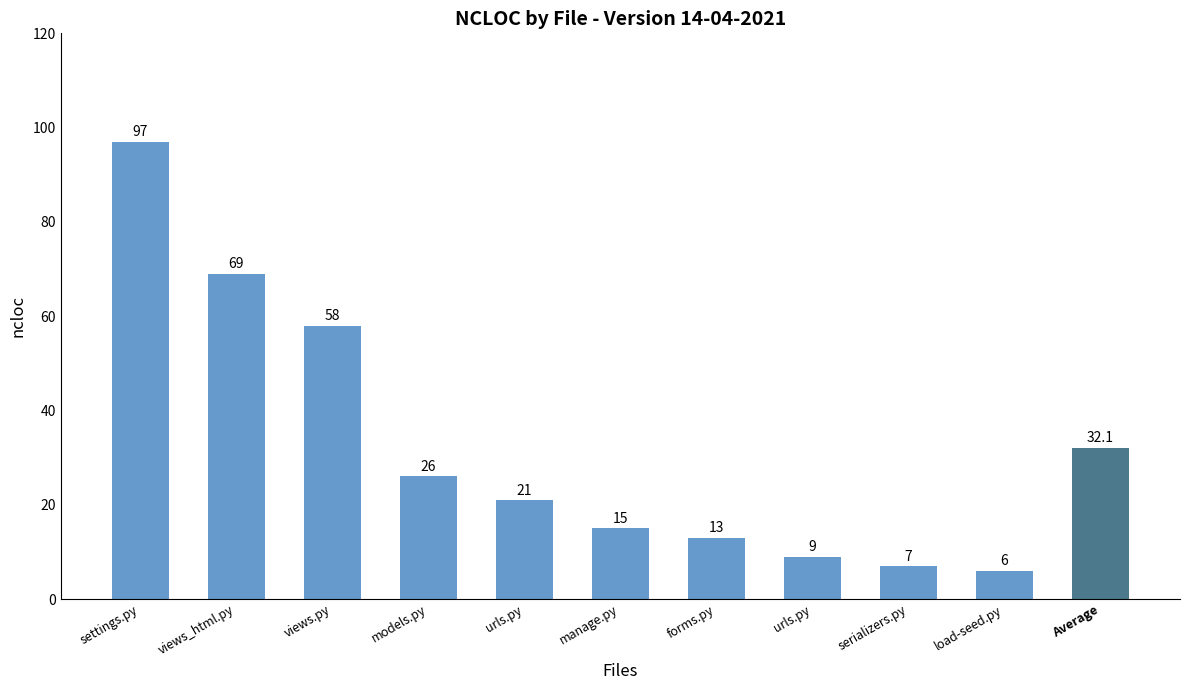

Which category has the lowest value across all series?

load-seed.py